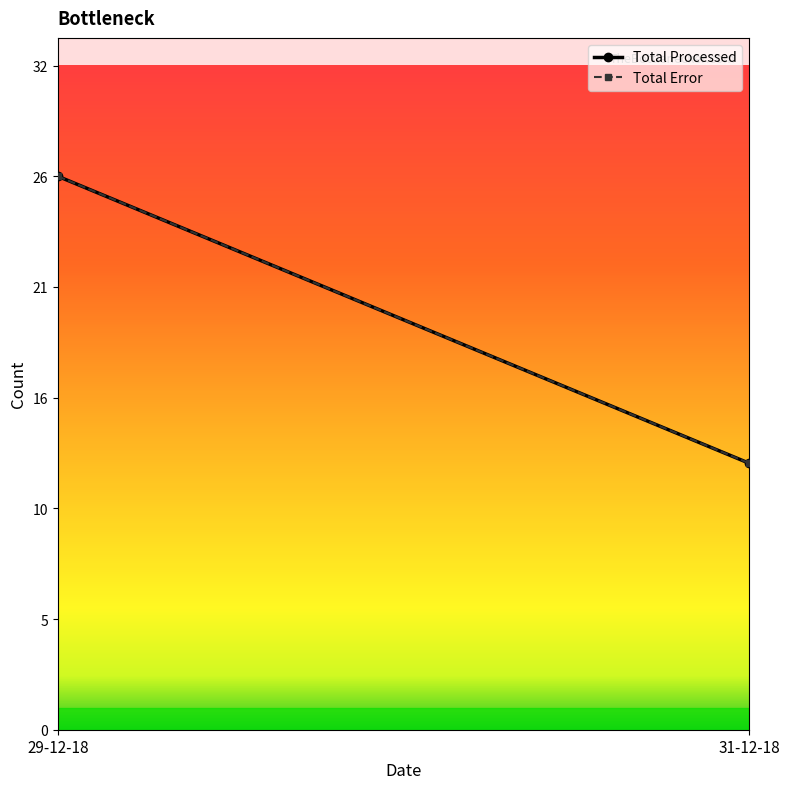

At which category is the sum across all series the highest?

29-12-18